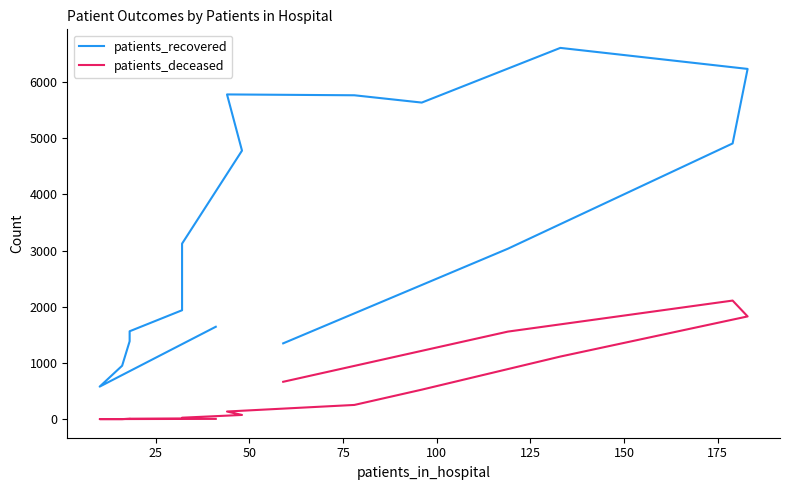

The value of patients_recovered at 25 is 1024. True or false?

False